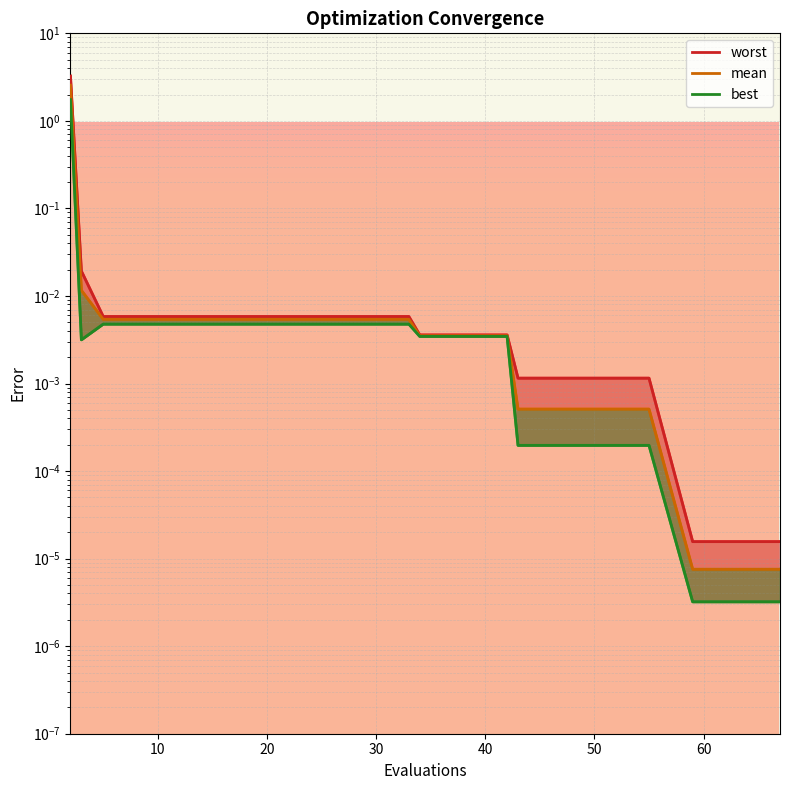

Rank the series by their average value, from highest to lowest.

worst_line, mean, best_line